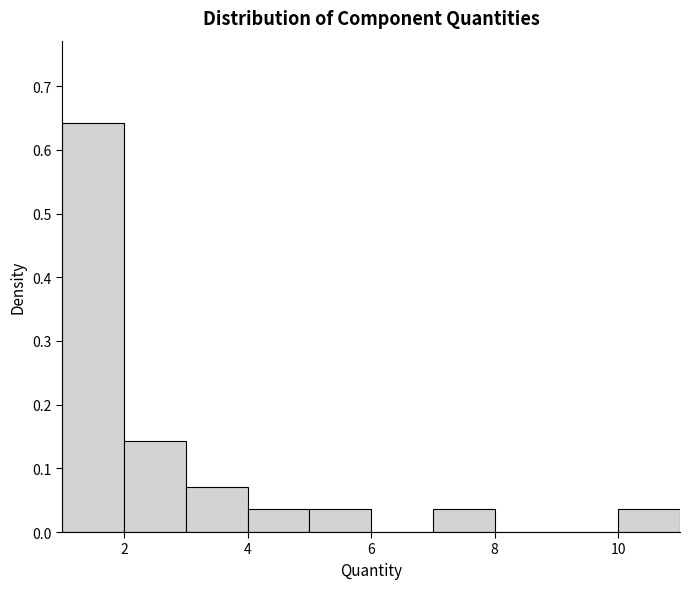

Reading left to right, transcribe this chart: for each bar, give the range it covers on the x-axis and its height. The values are not printed on the chart, so give them approximately, as read against the axis.

1 to 2: 0.64
2 to 3: 0.14
3 to 4: 0.07
4 to 5: 0.04
5 to 6: 0.04
6 to 7: 0
7 to 8: 0.04
8 to 9: 0
9 to 10: 0
10 to 11: 0.04